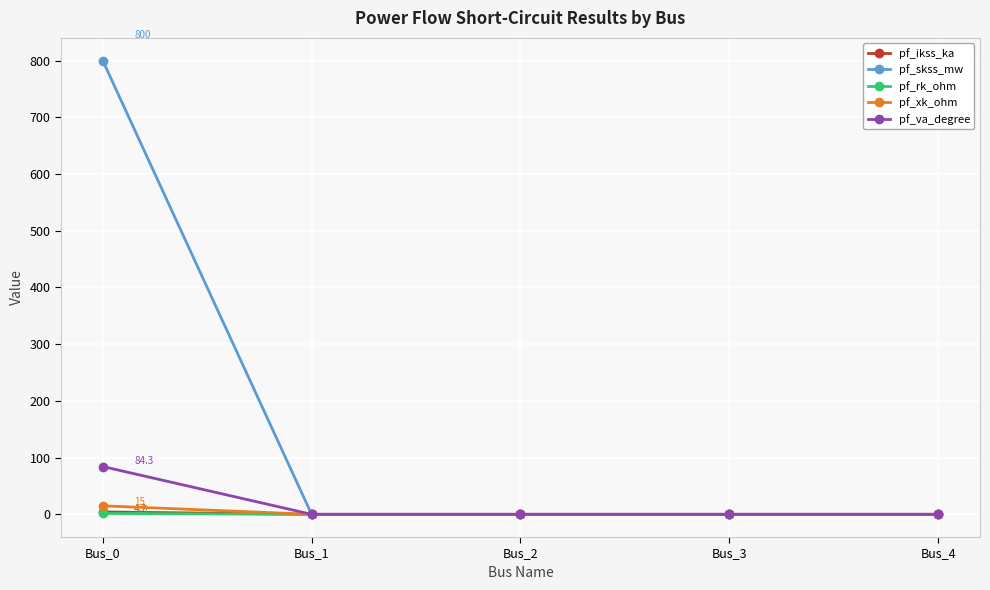

Read the pf_rk_ohm value at Bus_0.

1.5